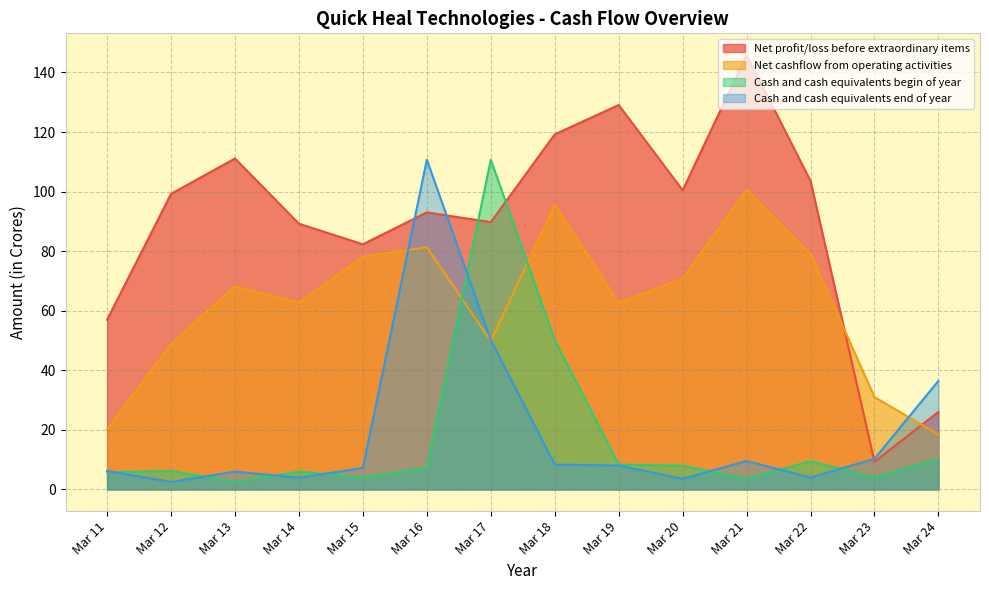

What is the total value across all series at Mar 17?

300.4